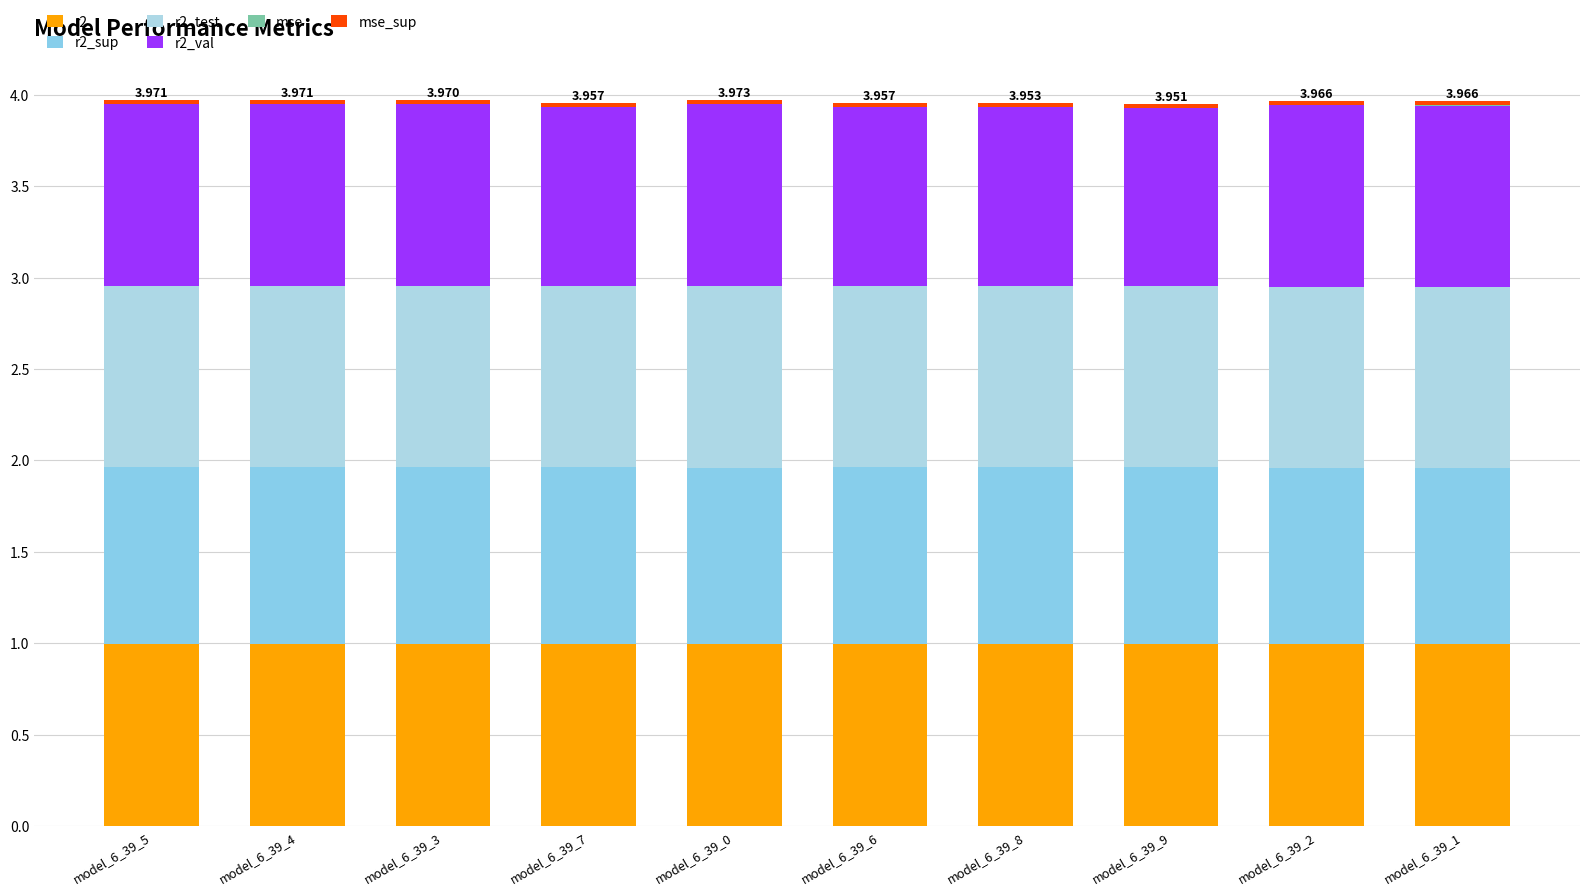

Does the chart contain stacked bars?

Yes